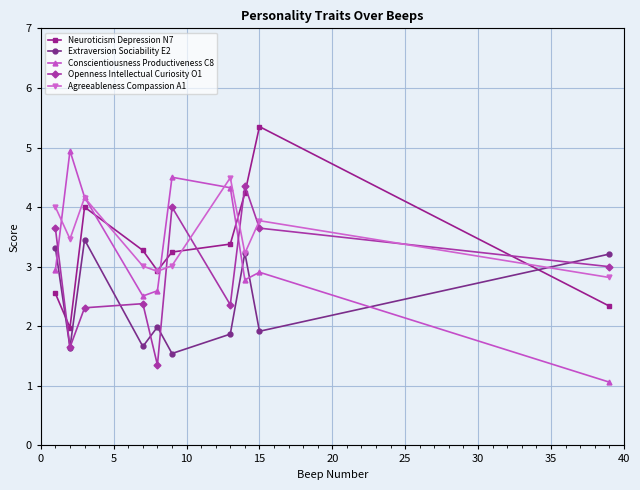

What is the value of the Conscientiousness Productiveness C8 point at the 9th from the left?

2.9